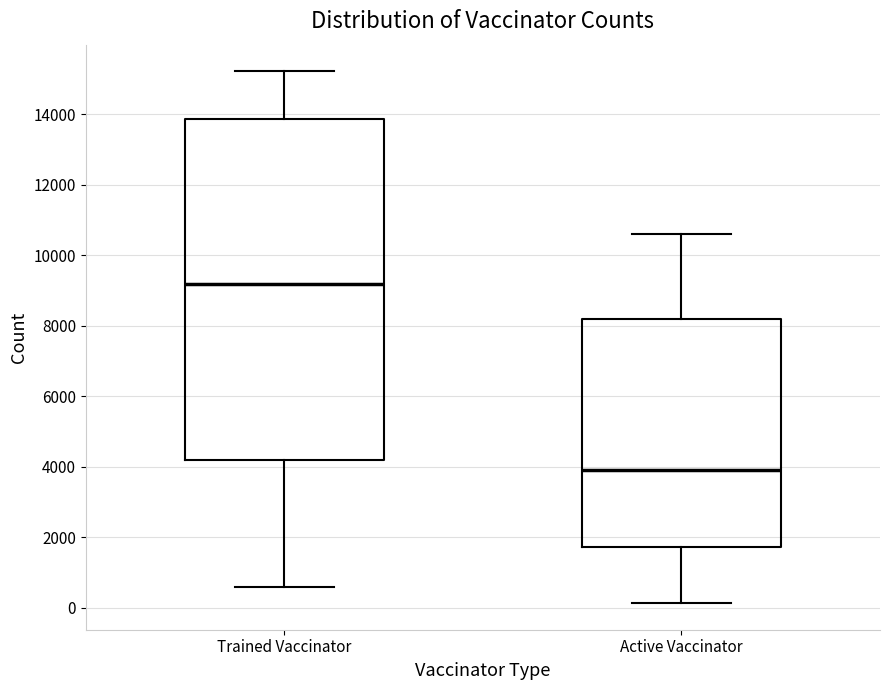

Comparing the boxes themselves (not the whiskers), which one is the tallest?

Trained Vaccinator